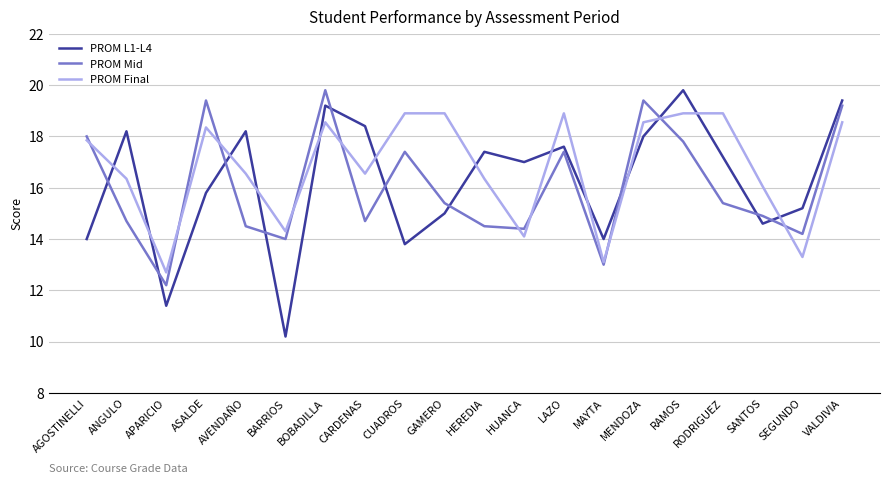

Reading right to left, transcribe all the data shown in this chart.

PROM L1-L4: 19.4	15.2	14.6	17.2	19.8	18.0	14.0	17.6	17.0	17.4	15.0	13.8	18.4	19.2	10.2	18.2	15.8	11.4	18.2	14.0
PROM Mid: 19.2	14.2	14.9	15.4	17.8	19.4	13.0	17.4	14.4	14.5	15.4	17.4	14.7	19.8	14.0	14.5	19.4	12.2	14.7	18.0
PROM Final: 18.6	13.3	16.1	18.9	18.9	18.6	13.1	18.9	14.1	16.4	18.9	18.9	16.6	18.6	14.3	16.6	18.4	12.7	16.4	17.9